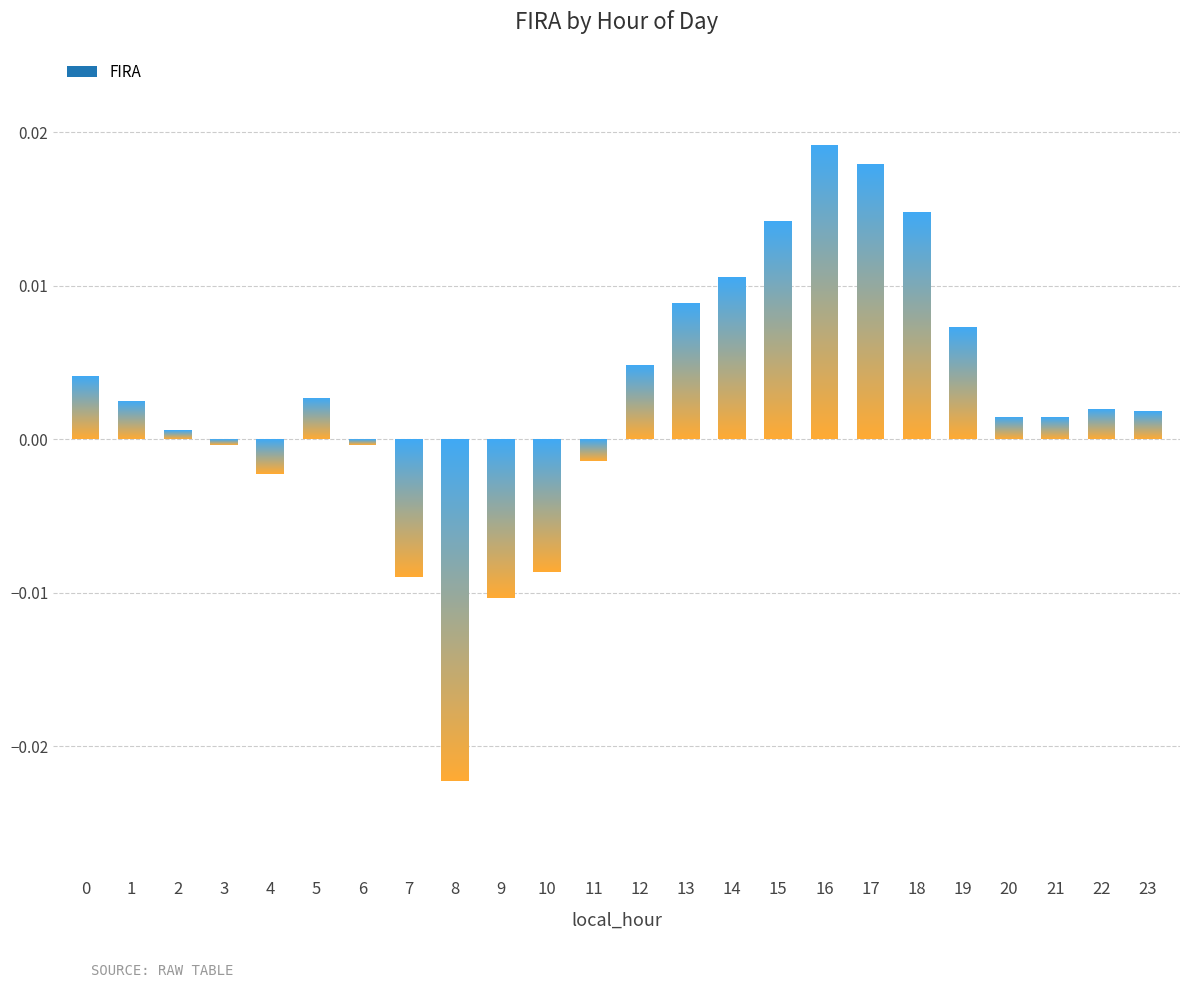

What is the sum of all values?

0.1